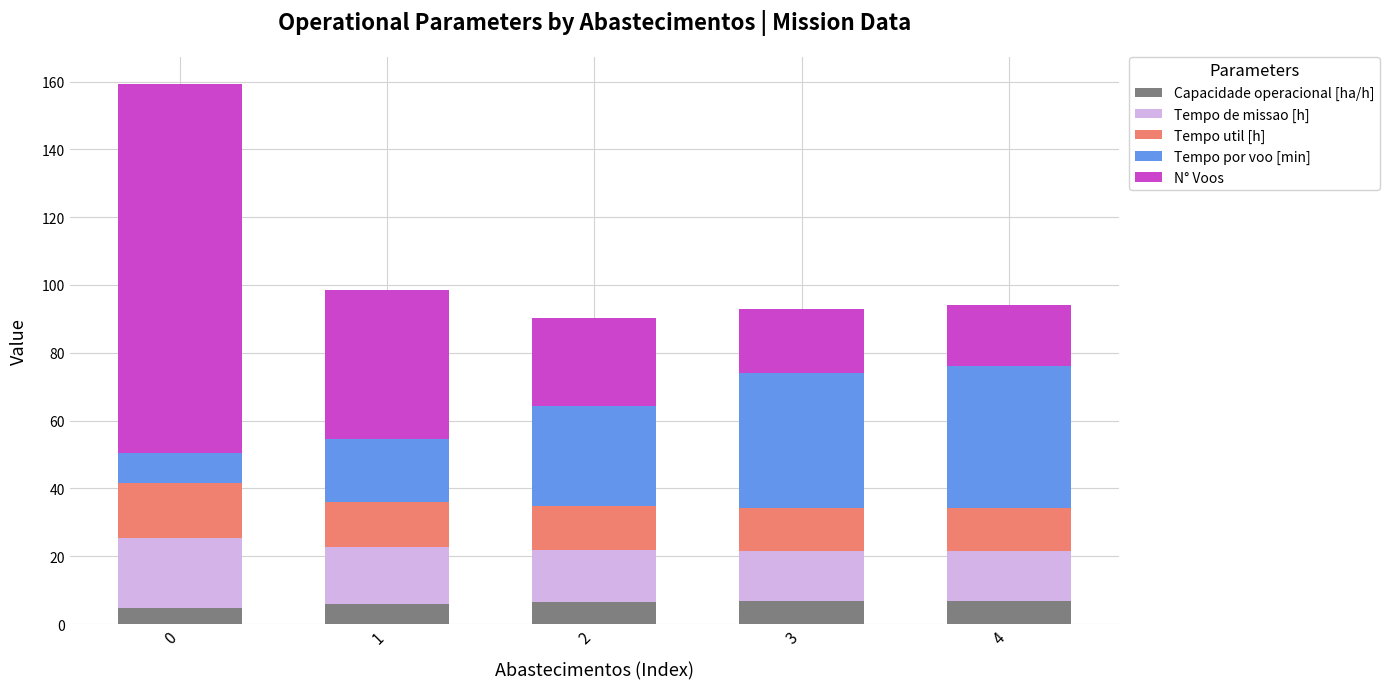

What is the total value across all series at 3?

92.9